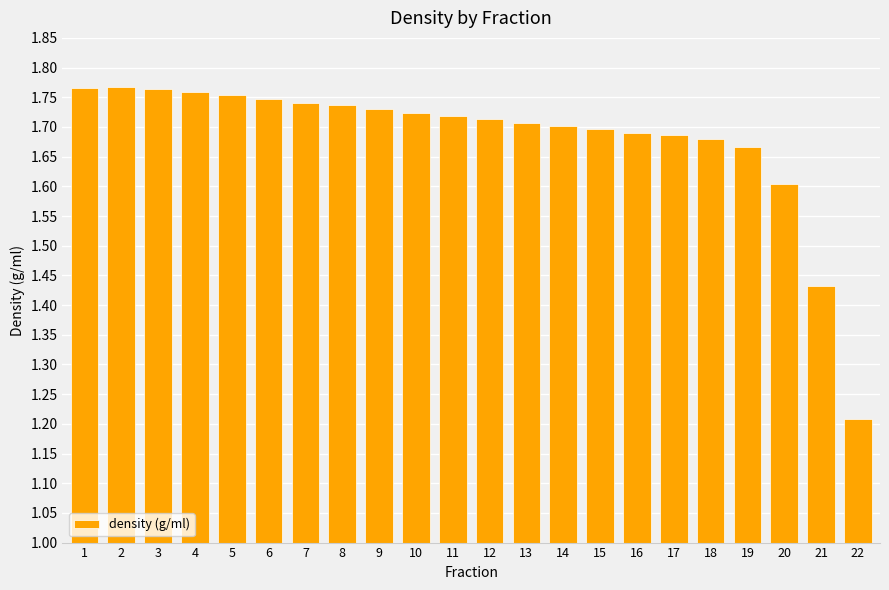

At which category does the chart reach its minimum across all series?

22